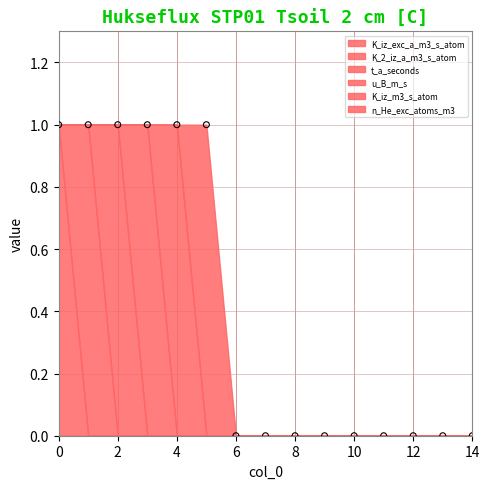

Count the number of points in this scatter plot.

15